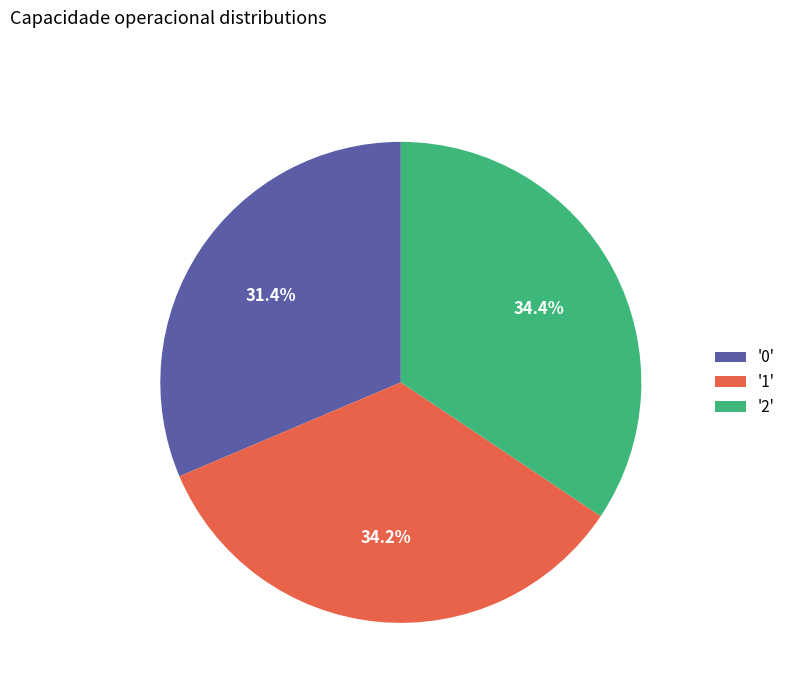

Between '2' and '0', which is larger?

'2'